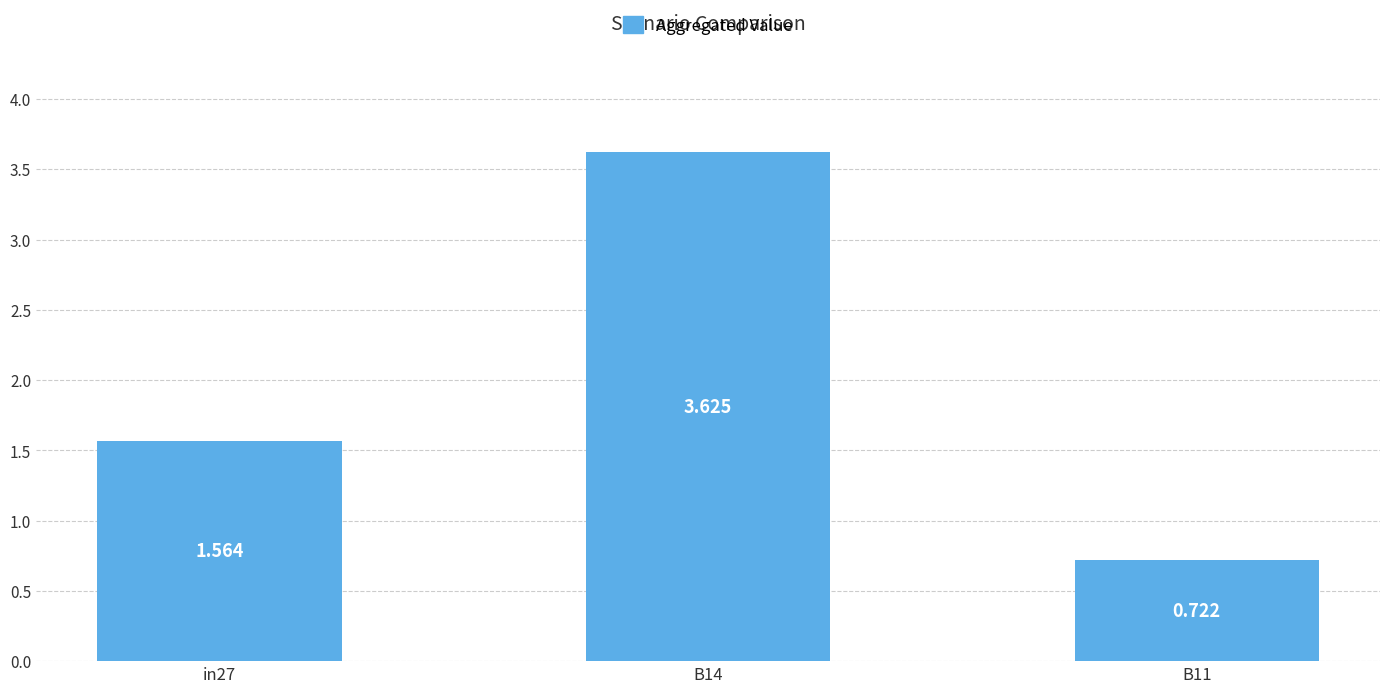

List the labels in order of value, smallest first.

B11, in27, B14